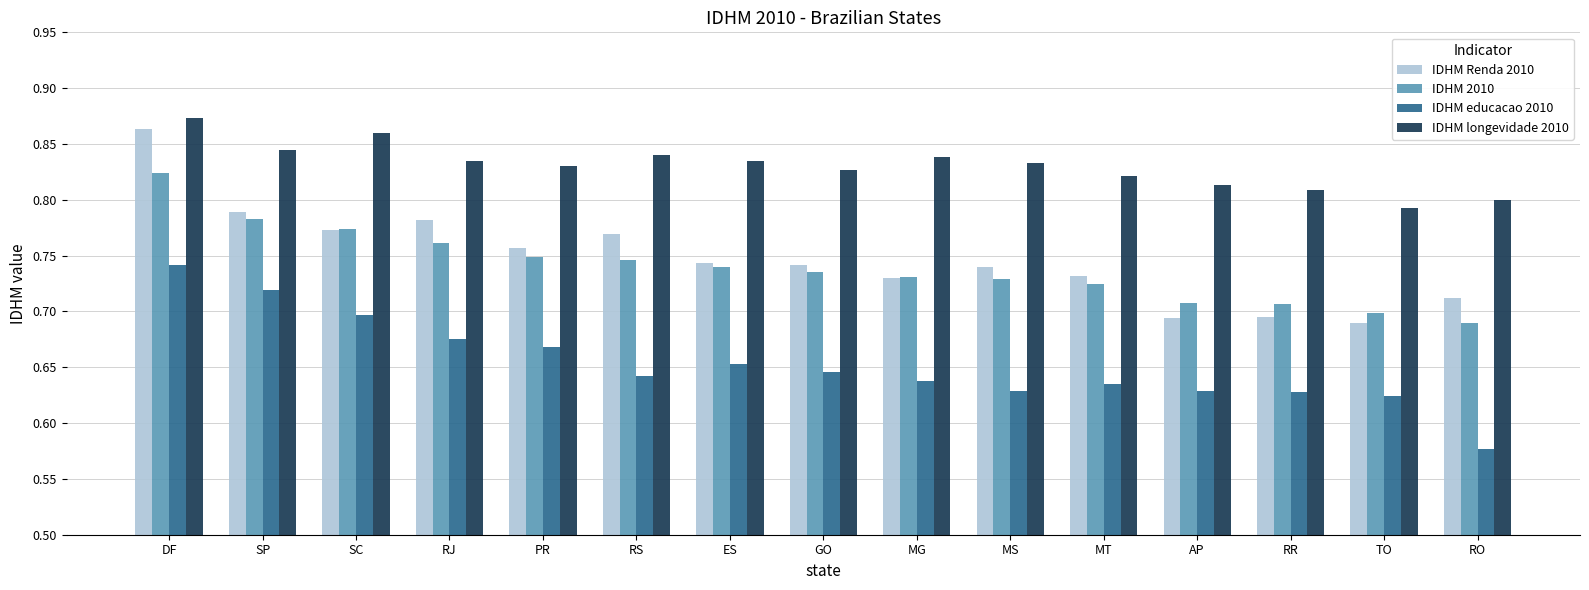

Which series changed the most between DF and MG?

IDHM Renda 2010